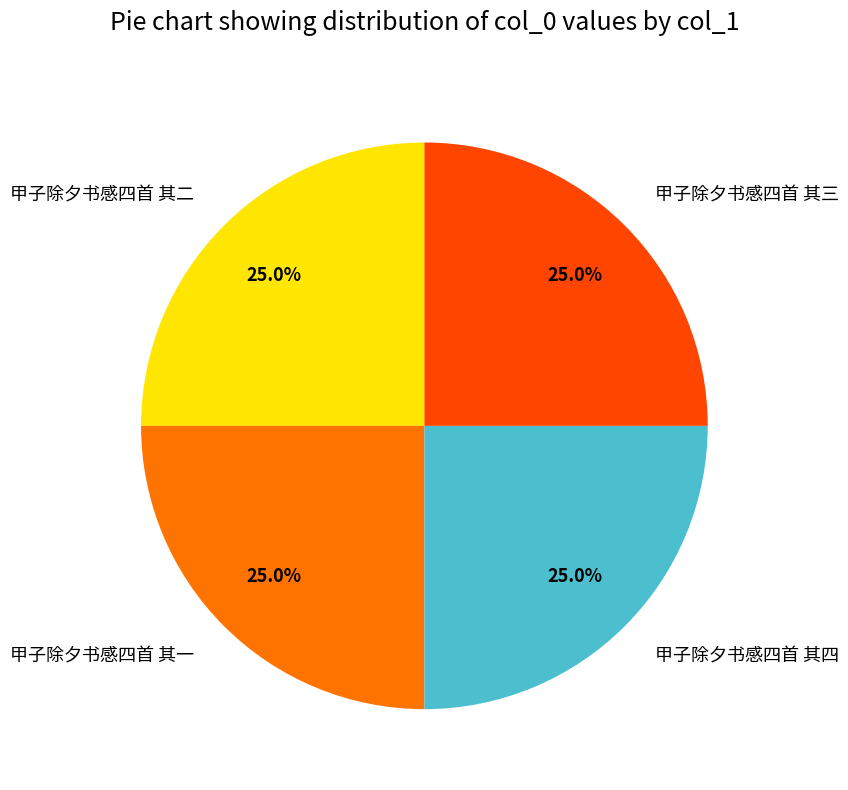

Is 甲子除夕书感四首 其二 the majority of the pie?

No